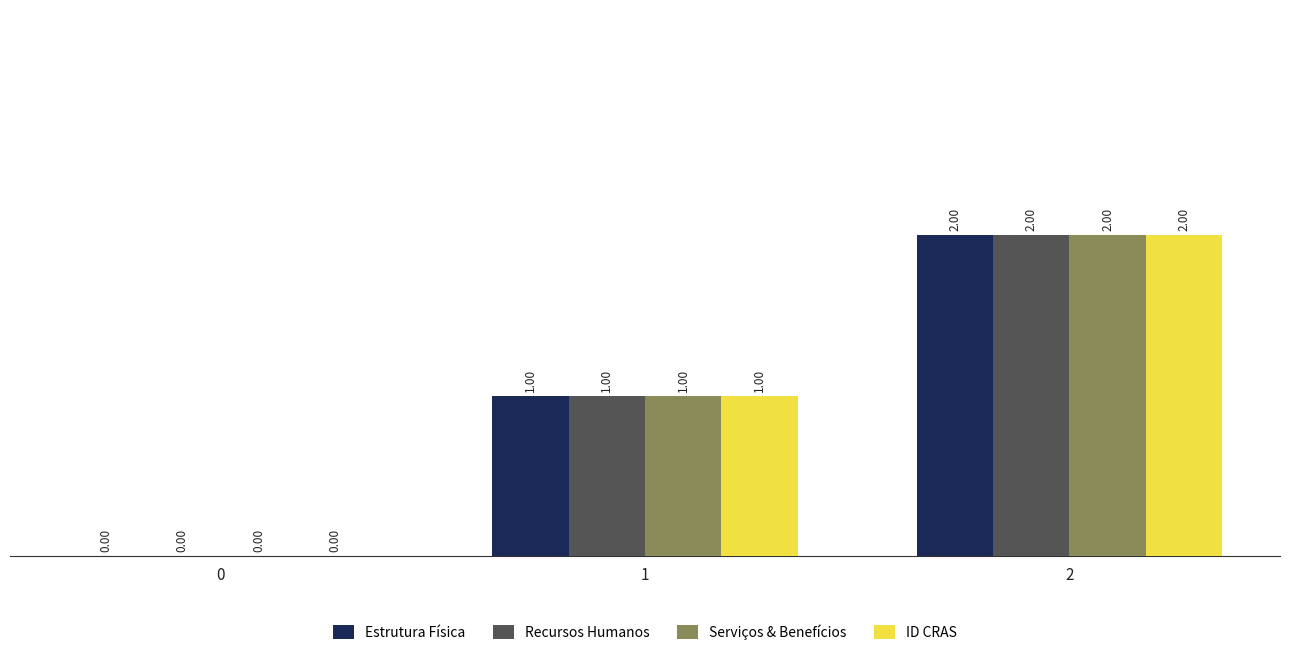

Is the value of Estrutura Física at 0 greater than the value of ID CRAS at 1?

No